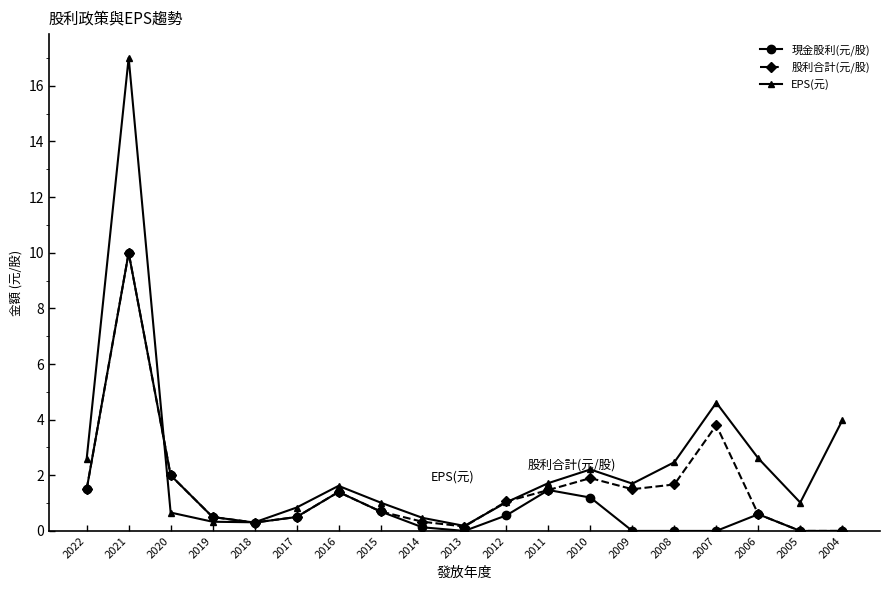

True or false: EPS(元) and 股利合計(元/股) intersect in this chart.

True